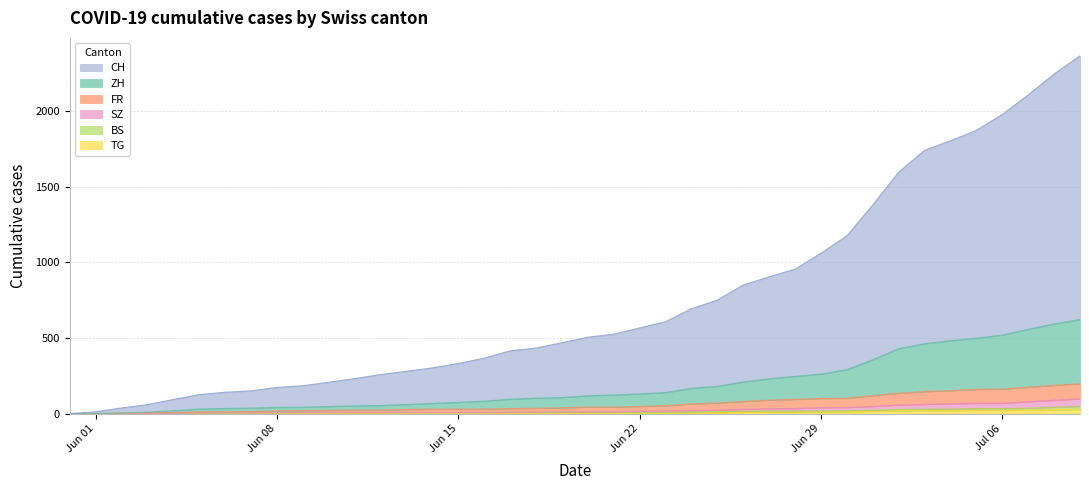

Which series has the widest spread of values?

CH